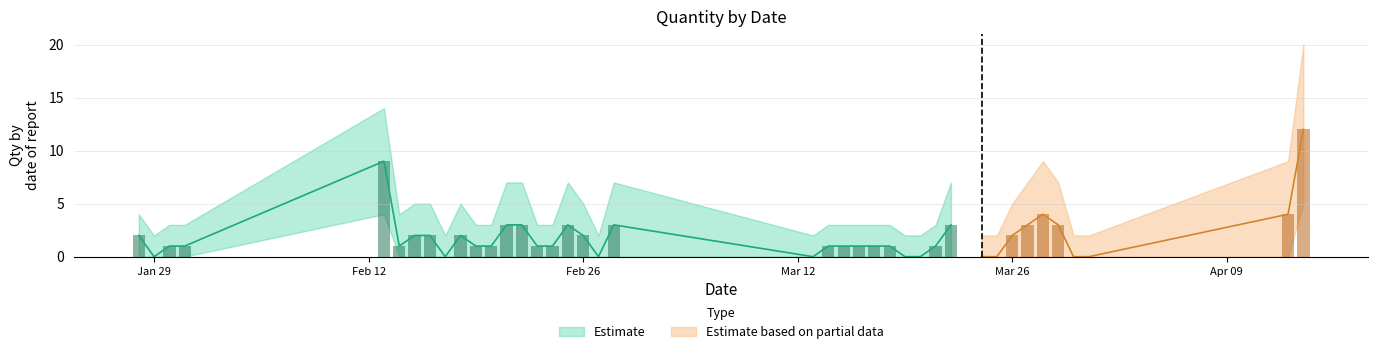

Reading right to left, transcribe all the data shown in this chart.

Qty: 14/04/2018=12	13/04/2018=4	31/03/2018=0	30/03/2018=0	29/03/2018=3	28/03/2018=4	27/03/2018=3	26/03/2018=2	25/03/2018=0	24/03/2018=0	22/03/2018=3	21/03/2018=1	20/03/2018=0	19/03/2018=0	18/03/2018=1	17/03/2018=1	16/03/2018=1	15/03/2018=1	14/03/2018=1	13/03/2018=0	28/02/2018=3	27/02/2018=0	26/02/2018=2	25/02/2018=3	24/02/2018=1	23/02/2018=1	22/02/2018=3	21/02/2018=3	20/02/2018=1	19/02/2018=1	18/02/2018=2	17/02/2018=0	16/02/2018=2	15/02/2018=2	14/02/2018=1	13/02/2018=9	31/01/2018=1	30/01/2018=1	29/01/2018=0	28/01/2018=2
Qty_upper: 14/04/2018=20	13/04/2018=9	31/03/2018=2	30/03/2018=2	29/03/2018=7	28/03/2018=9	27/03/2018=7	26/03/2018=5	25/03/2018=2	24/03/2018=2	22/03/2018=7	21/03/2018=3	20/03/2018=2	19/03/2018=2	18/03/2018=3	17/03/2018=3	16/03/2018=3	15/03/2018=3	14/03/2018=3	13/03/2018=2	28/02/2018=7	27/02/2018=2	26/02/2018=5	25/02/2018=7	24/02/2018=3	23/02/2018=3	22/02/2018=7	21/02/2018=7	20/02/2018=3	19/02/2018=3	18/02/2018=5	17/02/2018=2	16/02/2018=5	15/02/2018=5	14/02/2018=4	13/02/2018=14	31/01/2018=3	30/01/2018=3	29/01/2018=2	28/01/2018=4
Qty_lower: 14/04/2018=5	13/04/2018=0	31/03/2018=0	30/03/2018=0	29/03/2018=0	28/03/2018=0	27/03/2018=0	26/03/2018=0	25/03/2018=0	24/03/2018=0	22/03/2018=0	21/03/2018=0	20/03/2018=0	19/03/2018=0	18/03/2018=0	17/03/2018=0	16/03/2018=0	15/03/2018=0	14/03/2018=0	13/03/2018=0	28/02/2018=0	27/02/2018=0	26/02/2018=0	25/02/2018=0	24/02/2018=0	23/02/2018=0	22/02/2018=0	21/02/2018=0	20/02/2018=0	19/02/2018=0	18/02/2018=0	17/02/2018=0	16/02/2018=0	15/02/2018=0	14/02/2018=0	13/02/2018=4	31/01/2018=0	30/01/2018=0	29/01/2018=0	28/01/2018=0